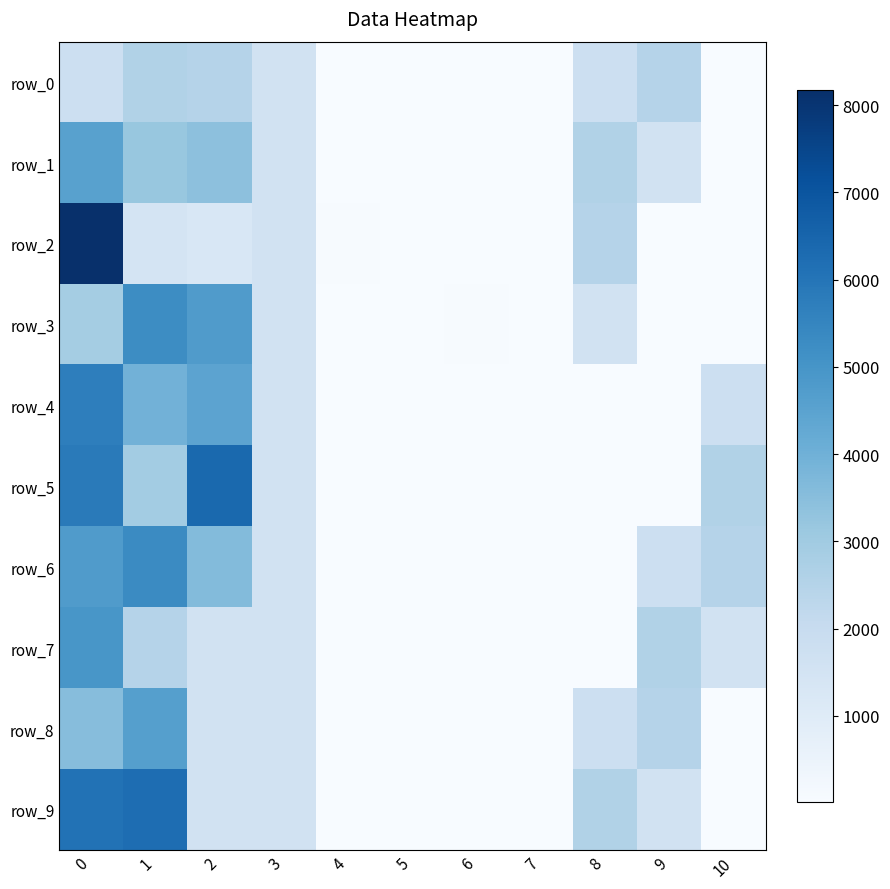

Which has a higher value, 3 or 4?

3